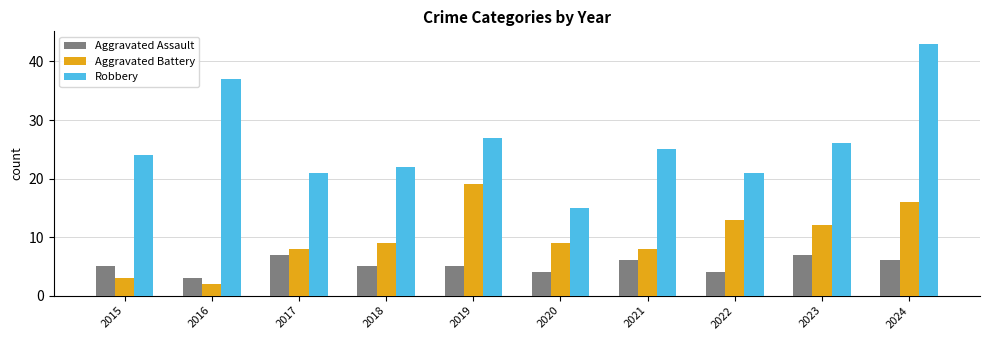

Rank the series at 2020 from lowest to highest value.

Aggravated Assault, Aggravated Battery, Robbery